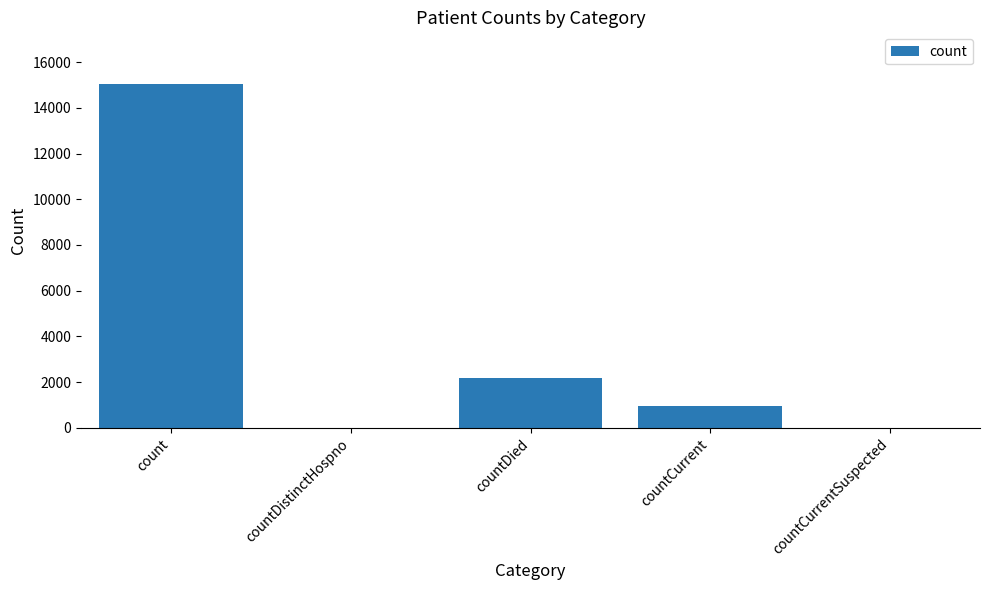

Where does the data first go above 975?

count